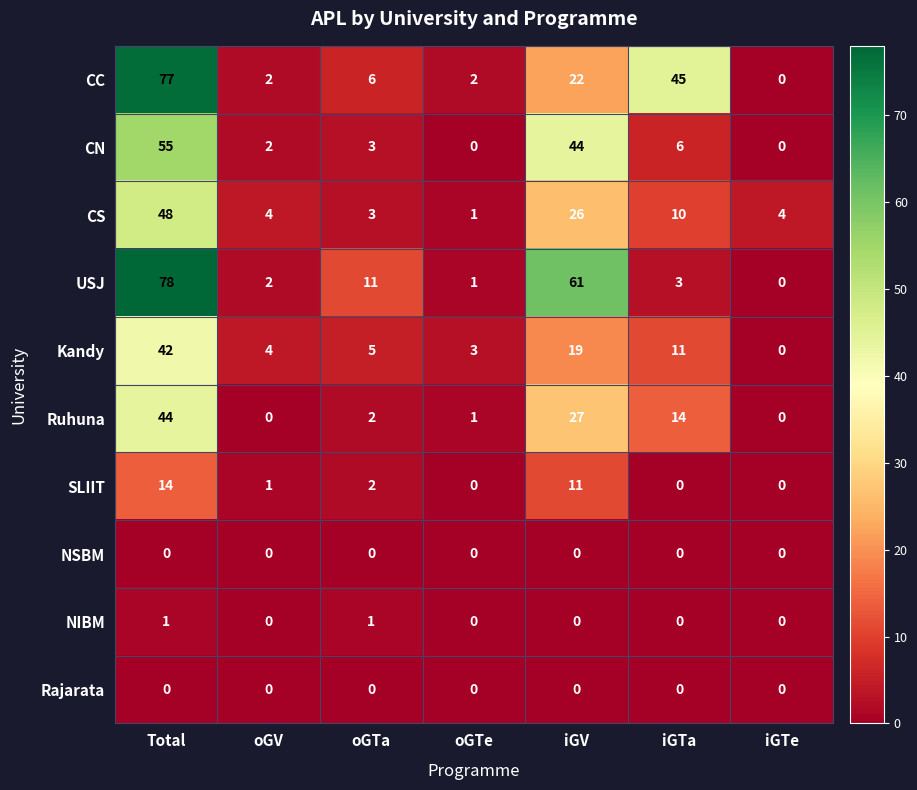

What is the difference between the highest and lowest values at Total?

78